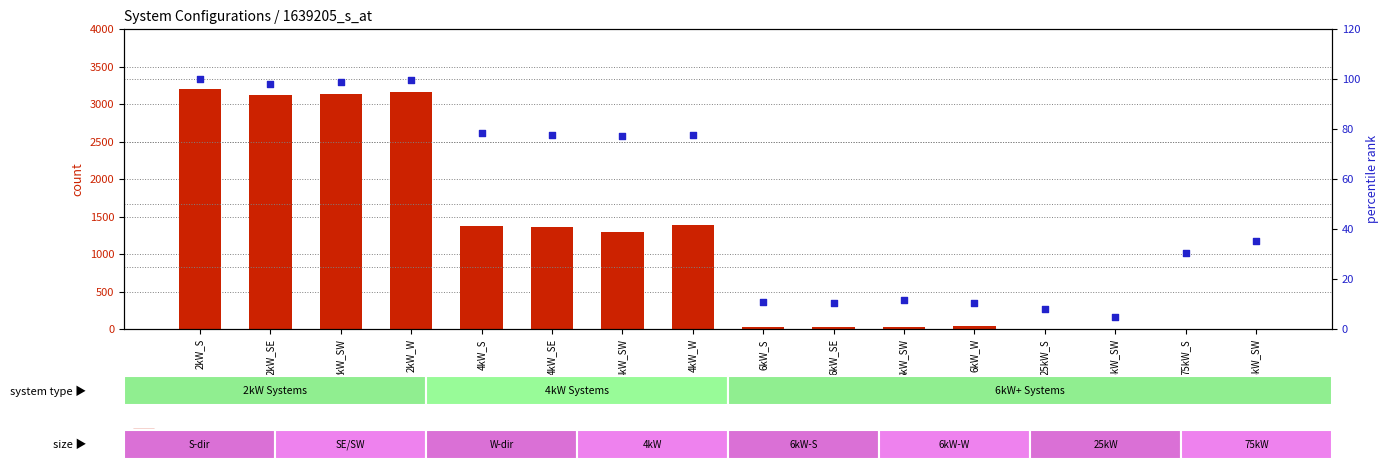

Which series contains the highest Y value?

count